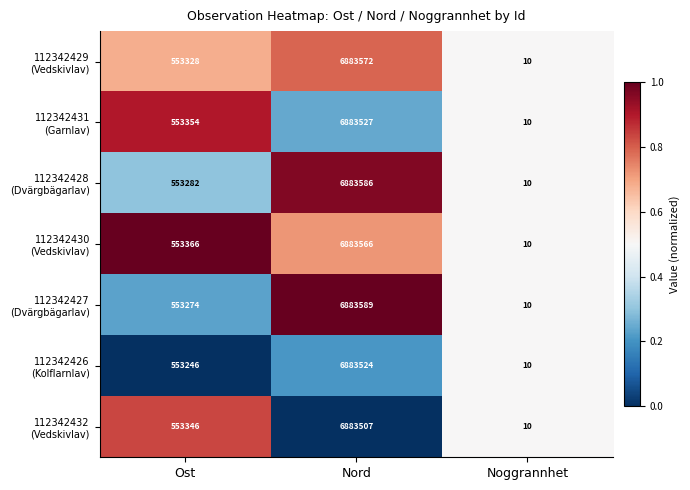

At which category does the chart reach its peak across all series?

Nord